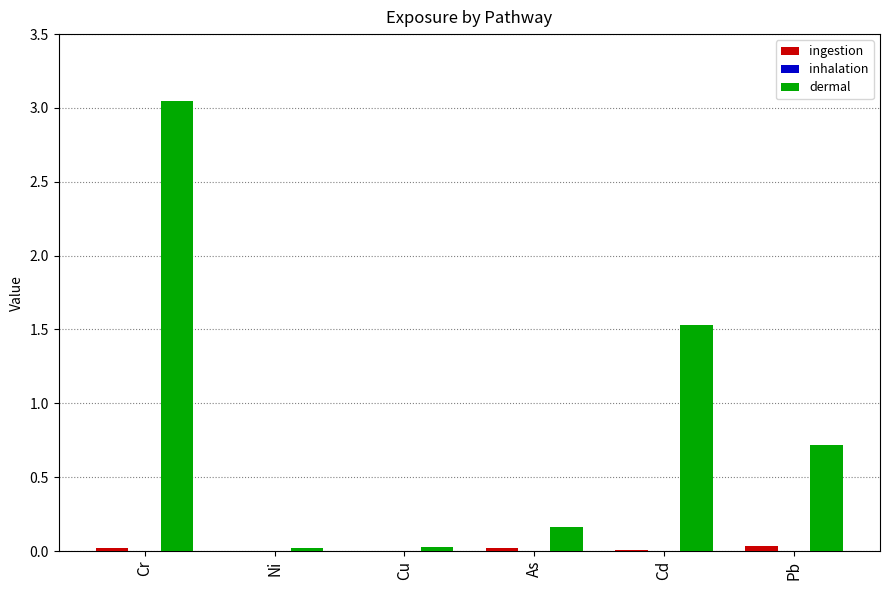

Are the bars grouped side by side (vs. stacked)?

Yes